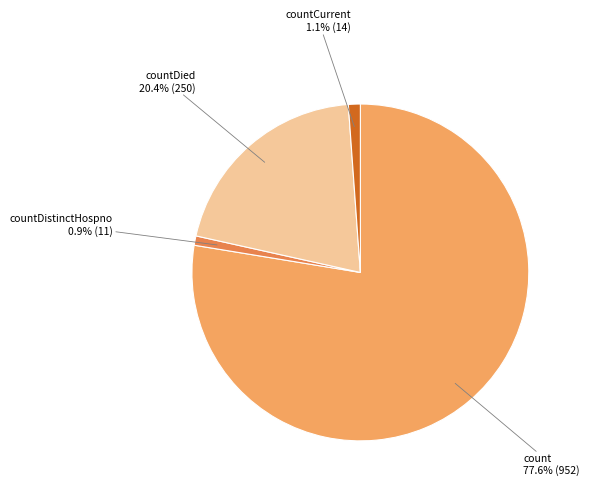

How many segments does this pie chart have?

4